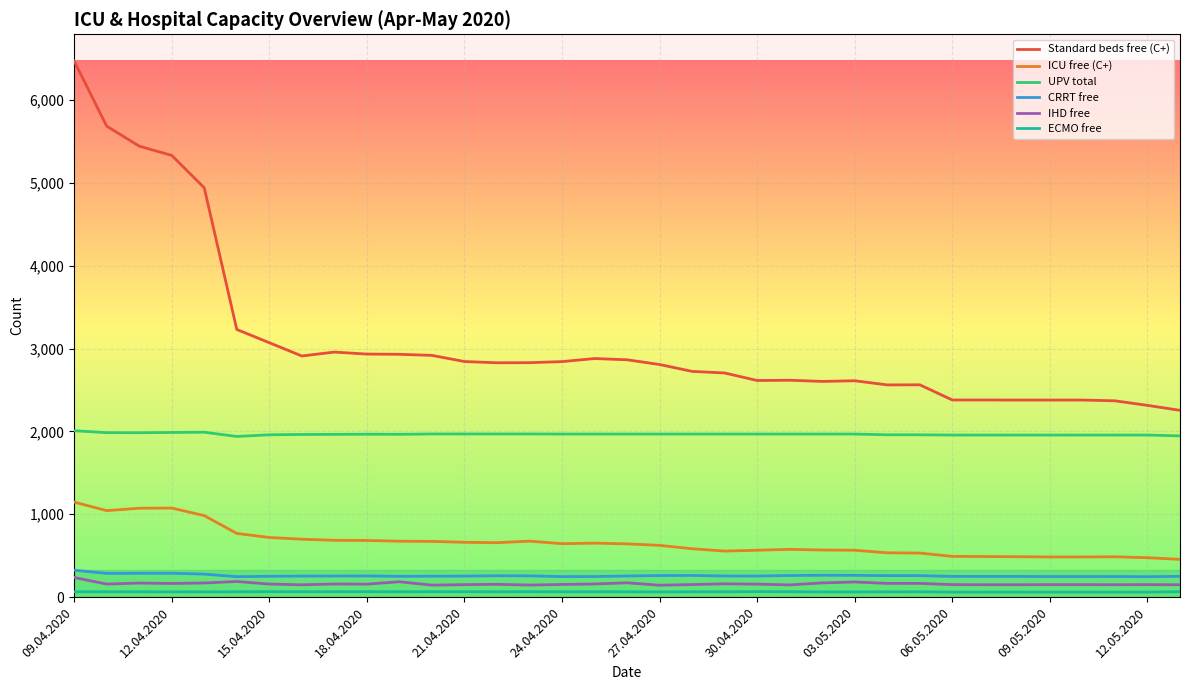

What is the greatest value displayed?

6468